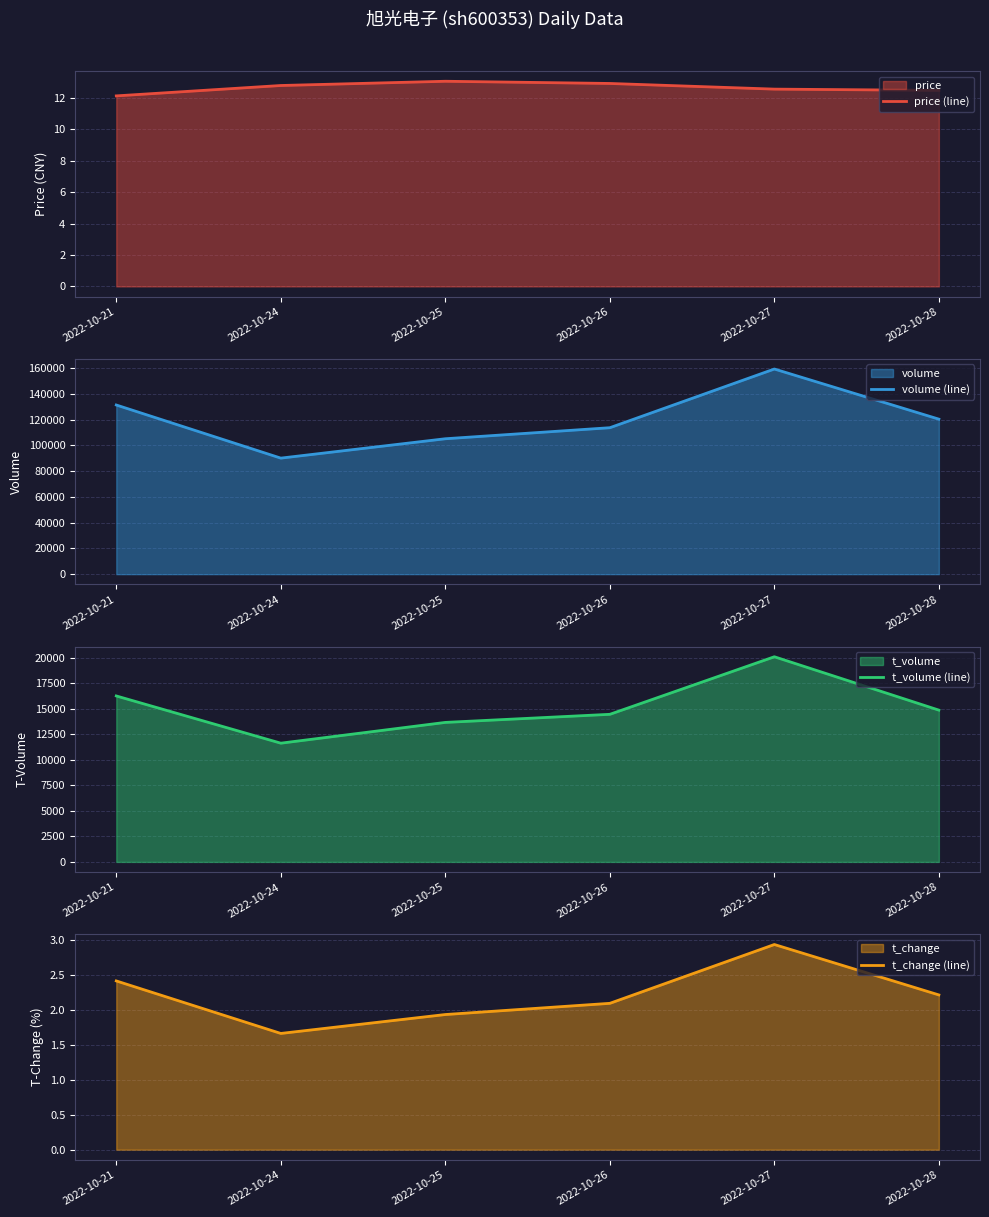

In price (line), how many points are higher than both neighbors (excluding endpoints)?

1